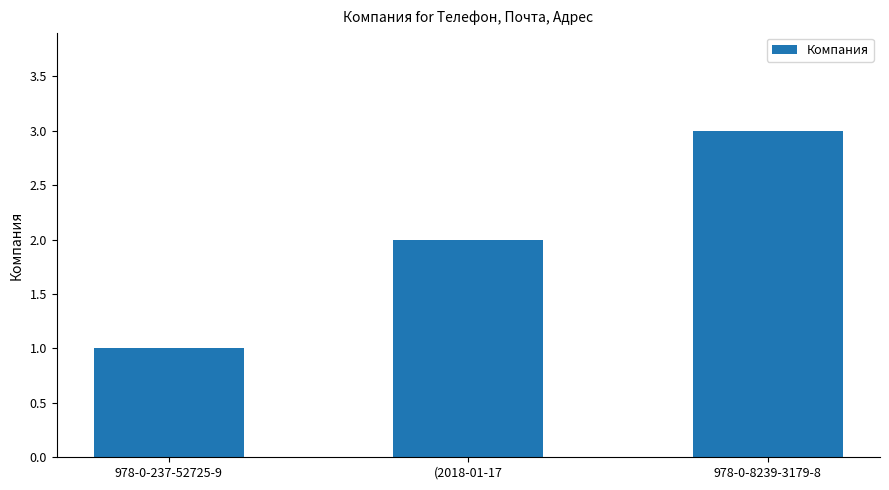

What is the label of the 2nd bar from the left?

(2018-01-17